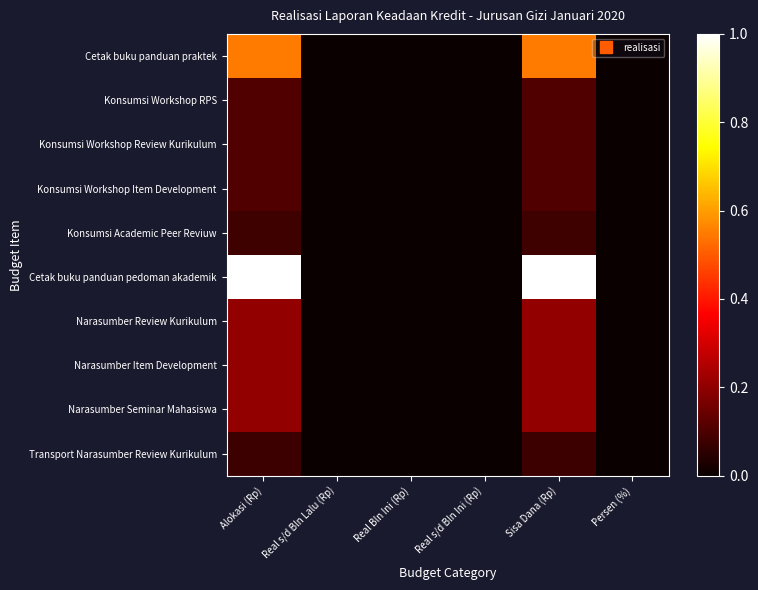

How many distinct data groups are displayed?

10